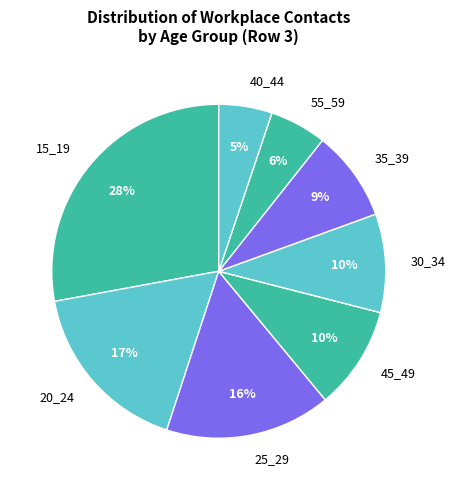

Does any single category account for the majority?

No